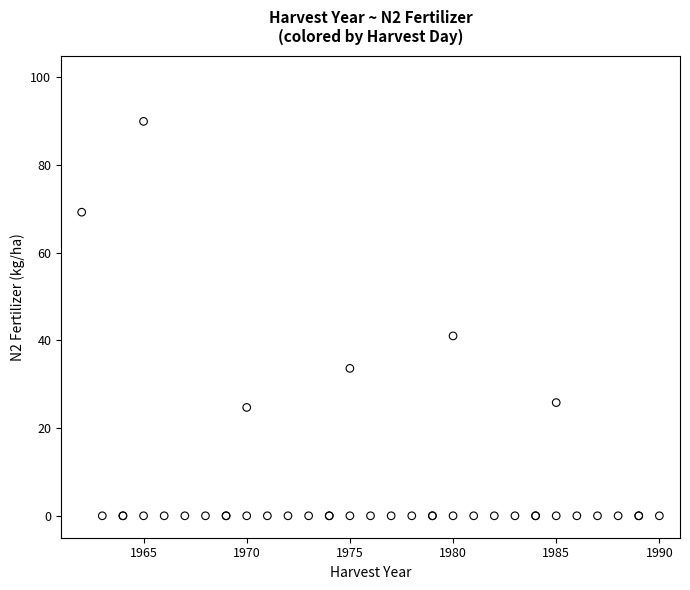

What Y value in the scatter plot is closest to 44?

41.0